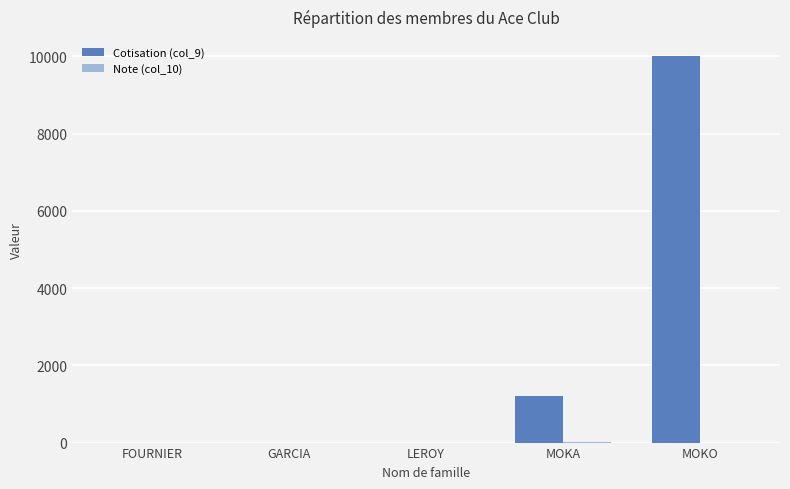

Which series has the largest total across all categories?

Cotisation (col_9)